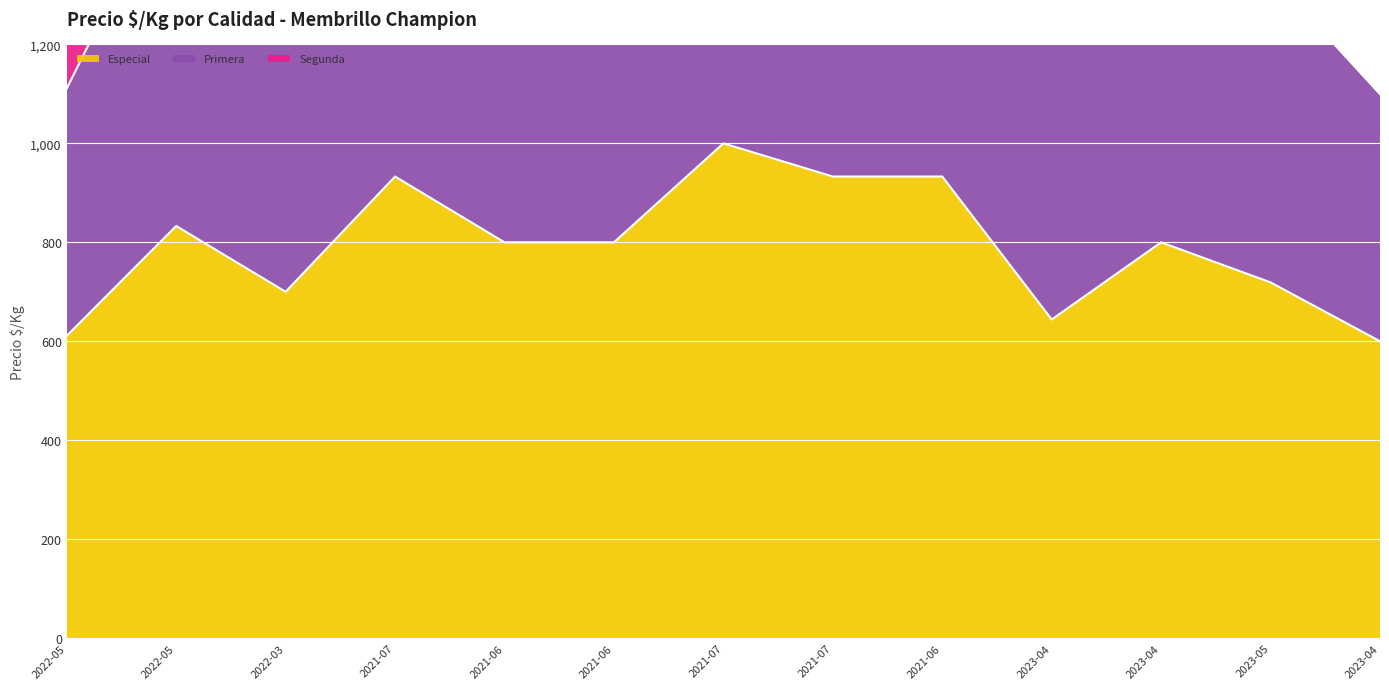

Which category has the highest value in the Especial series?

2021-07-08